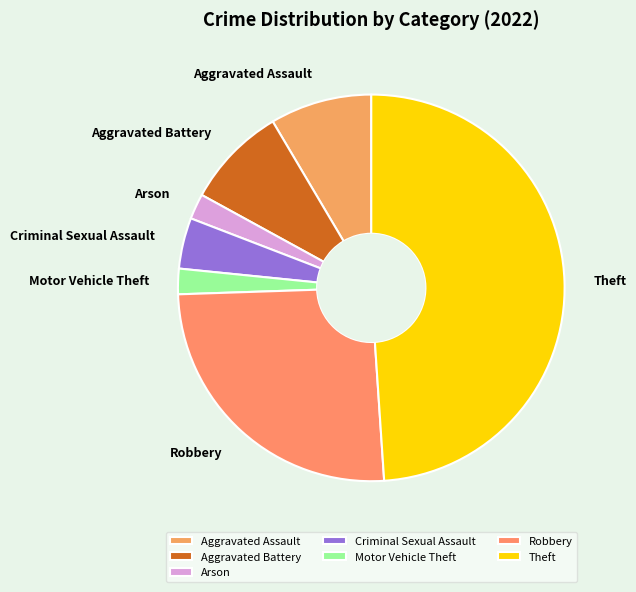

Is the sum of Robbery and Motor Vehicle Theft greater than half?

No